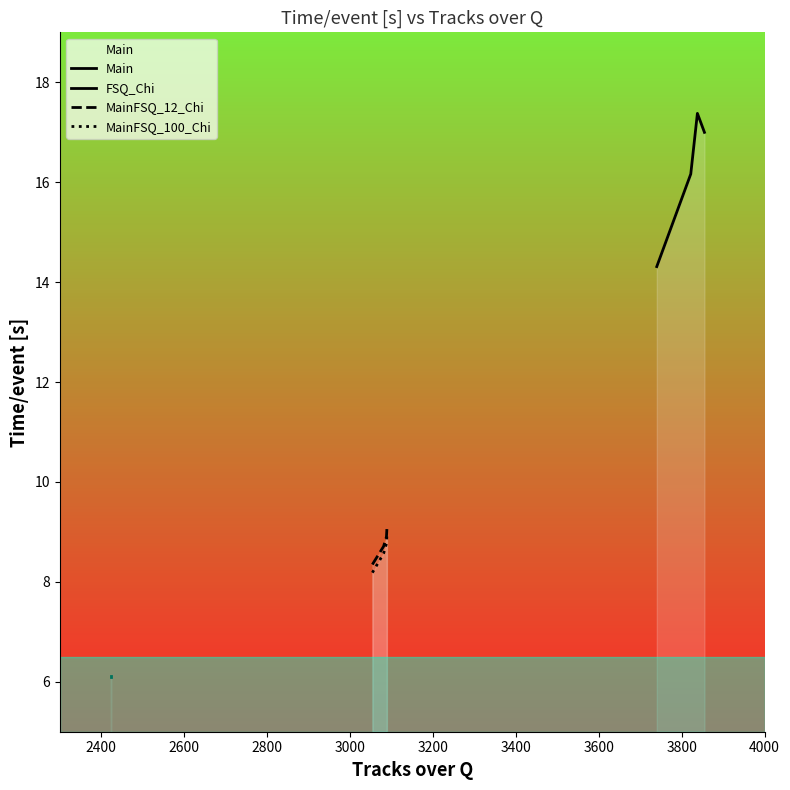

What is the value of the FSQ_Chi point at the 3rd from the left?

8.8